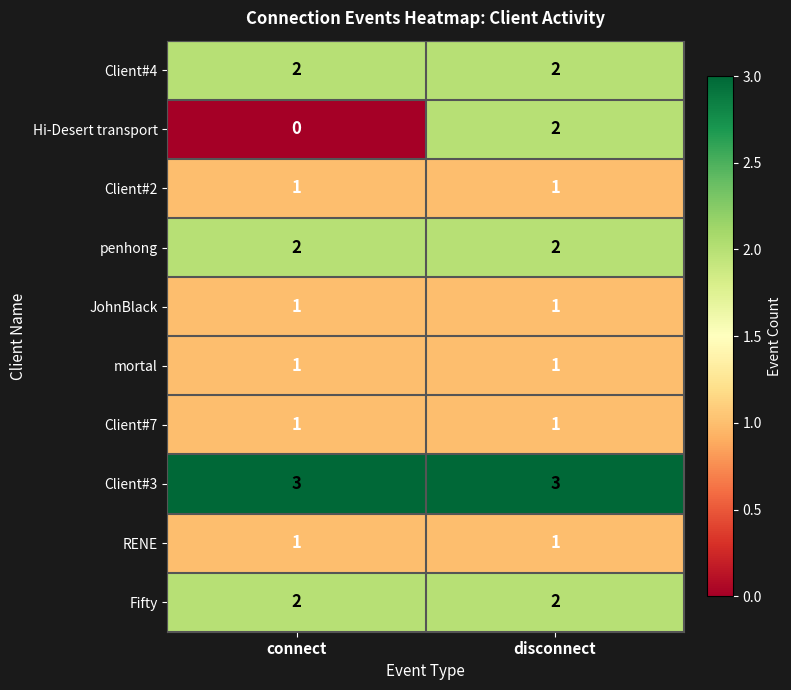

What is the difference between the highest and lowest values at connect?

3